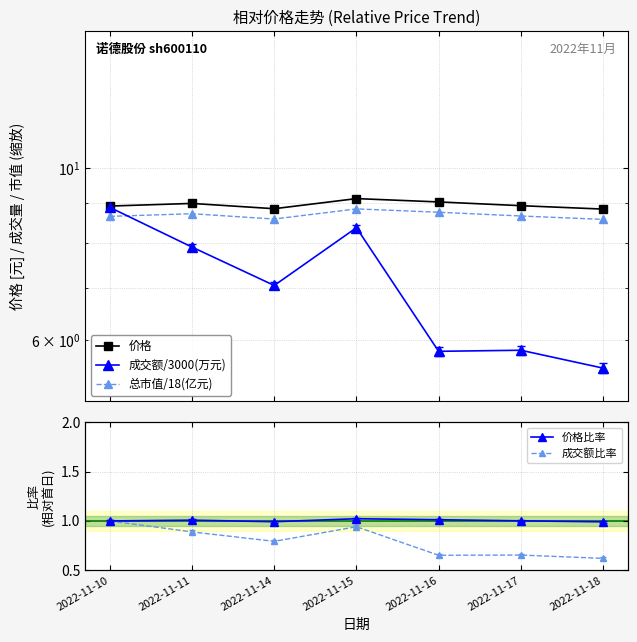

What is the average value of the 价格比率 series?

1.0